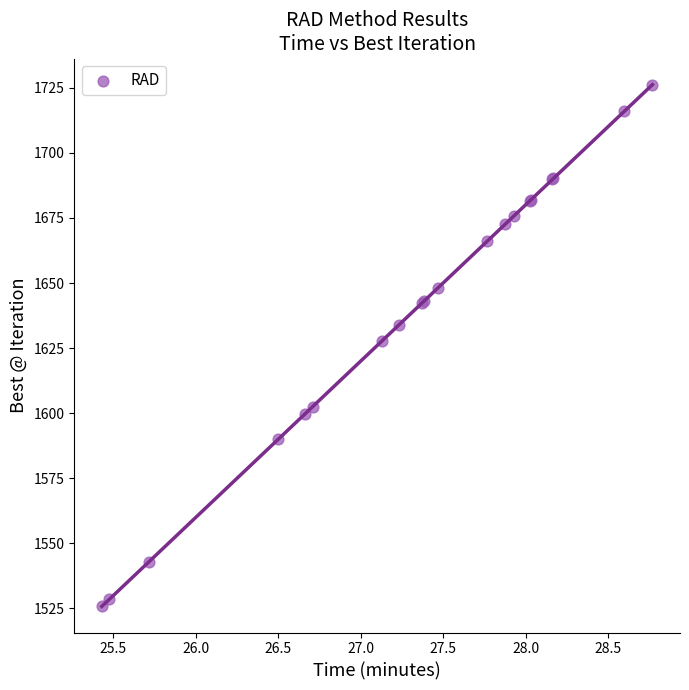

What Y value in the scatter plot is closest to 1625?

1627.7